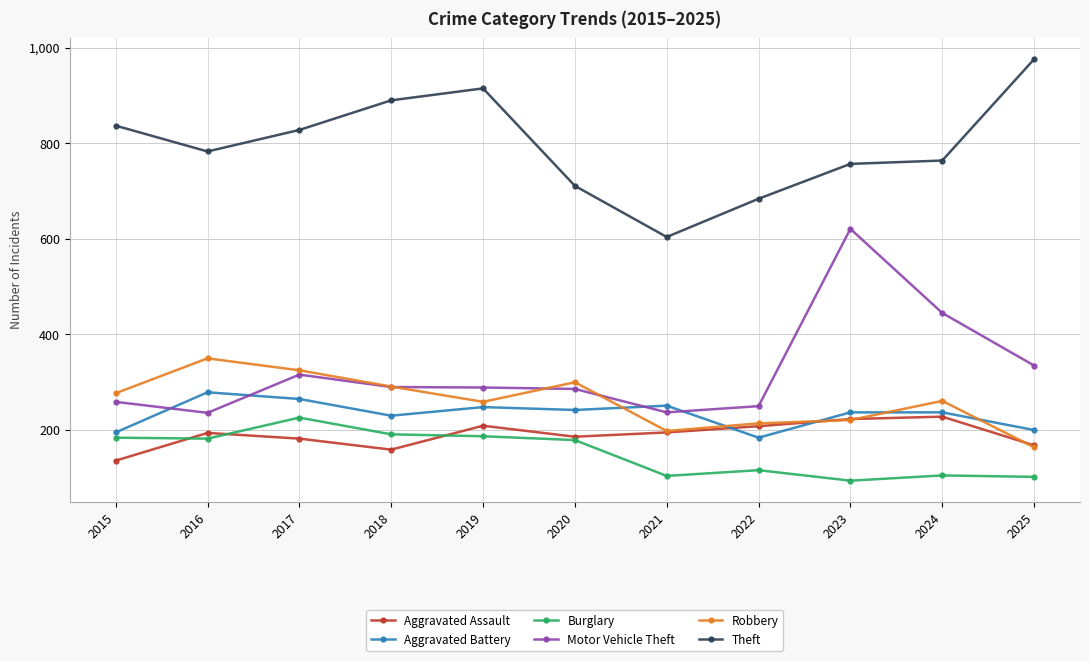

At which category does the chart reach its minimum across all series?

2023